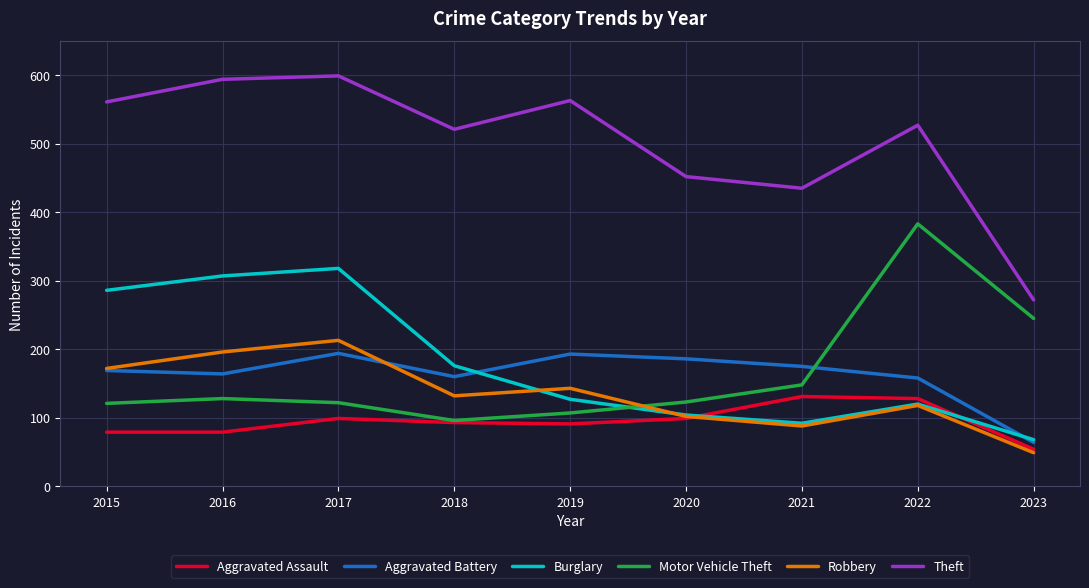

Between 2016 and 2018, which series saw the biggest shift?

Burglary